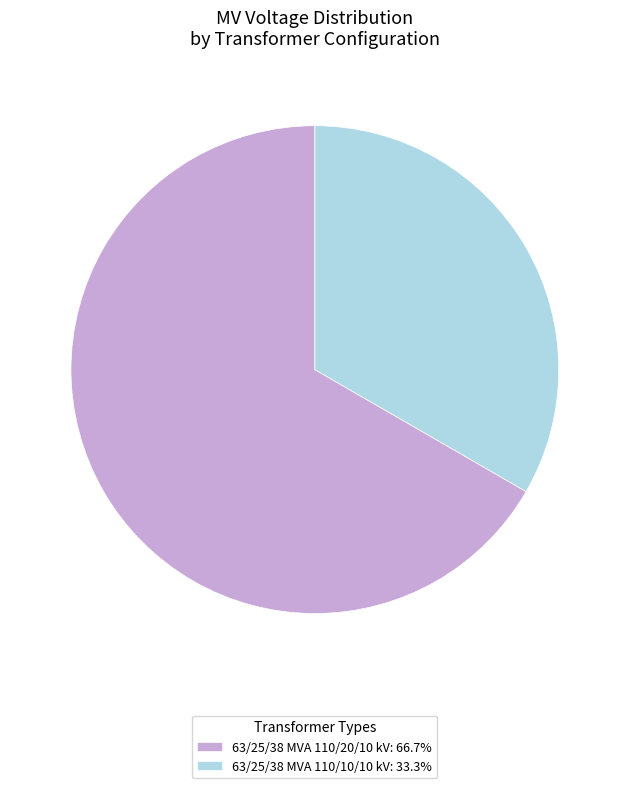

Which category has the biggest portion of the pie?

63/25/38 MVA 110/20/10 kV